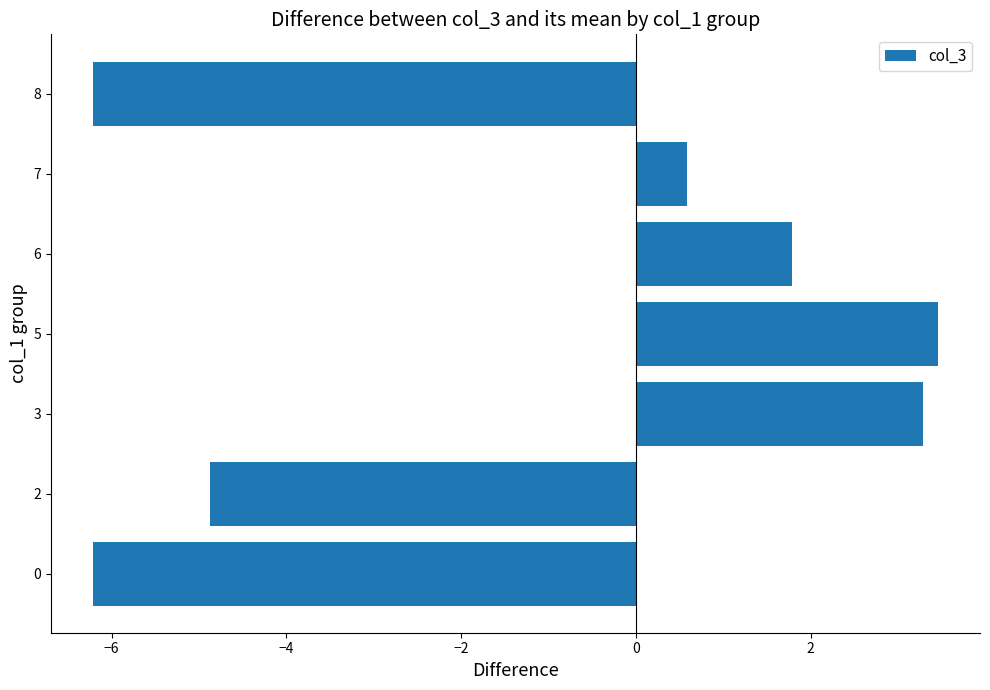

Approximately how many times larger is the value at 7 compared to 6?

0.3